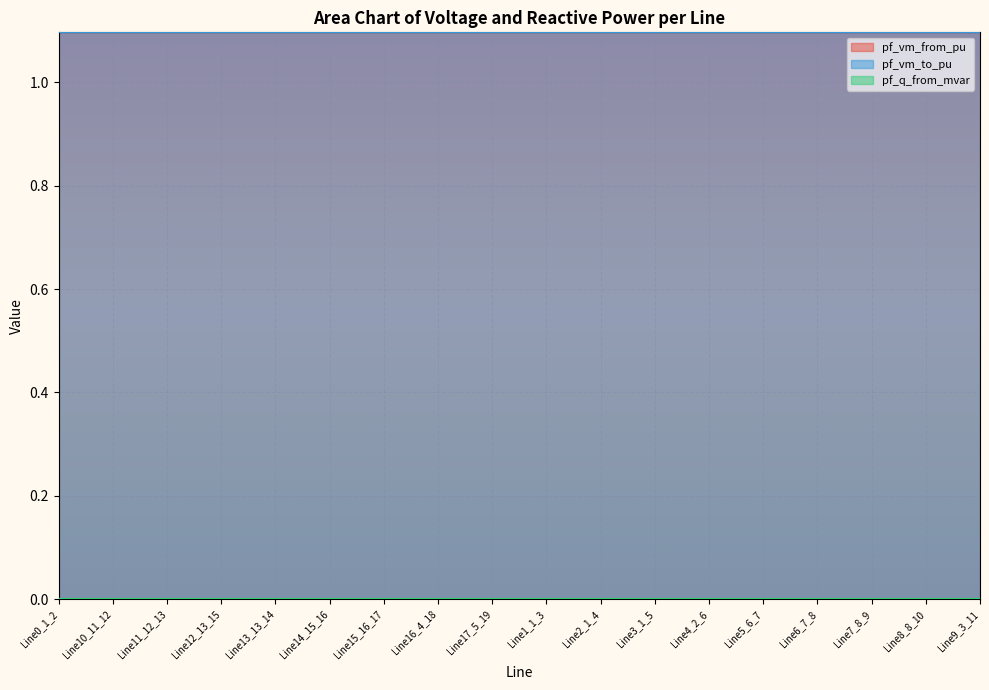

What is the maximum value for pf_vm_from_pu?

1.1